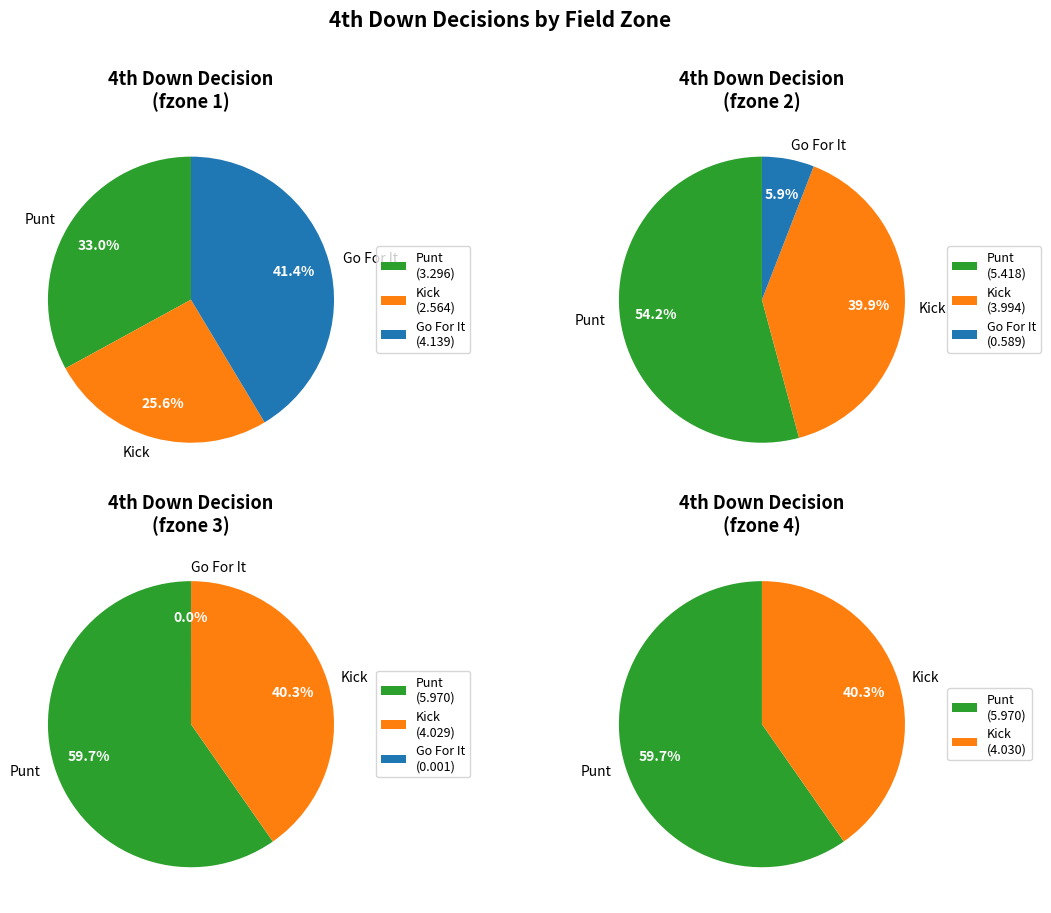

Does 5 represent more than half of the total?

No